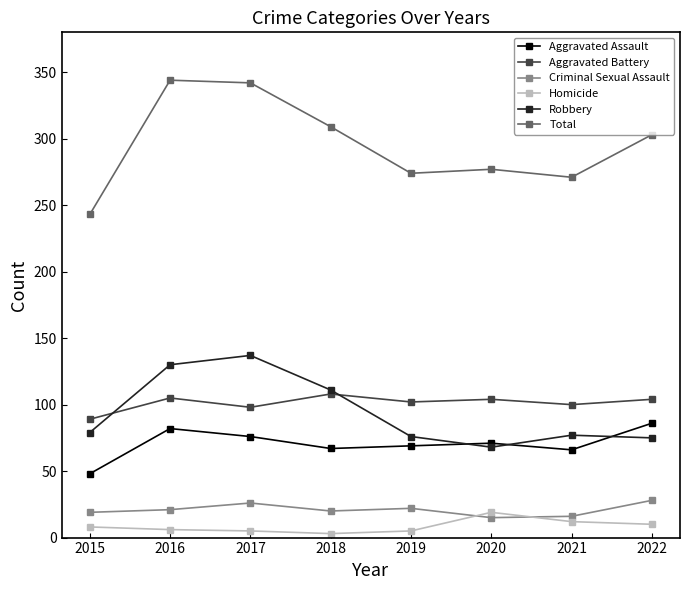

True or false: Criminal Sexual Assault and Aggravated Assault intersect in this chart.

False